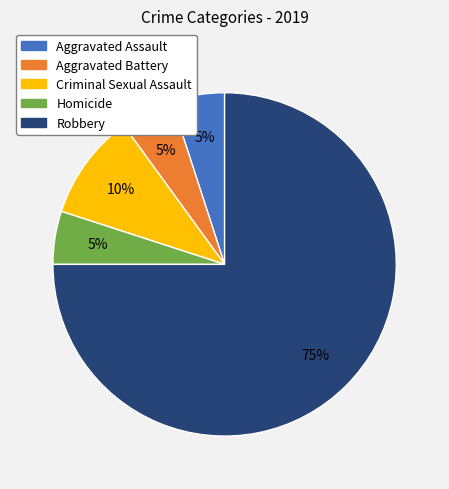

To the nearest percent, what portion does Criminal Sexual Assault represent?

10%